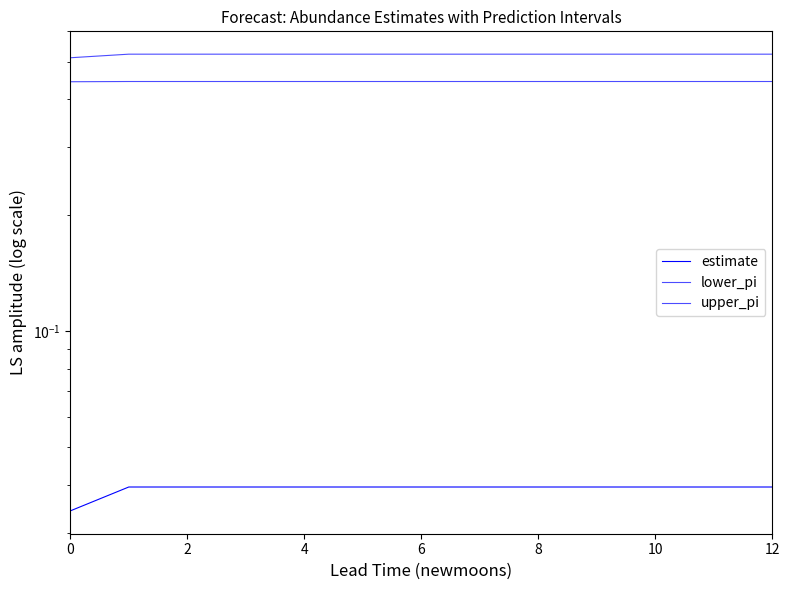

What is the maximum value for upper_pi?

0.5